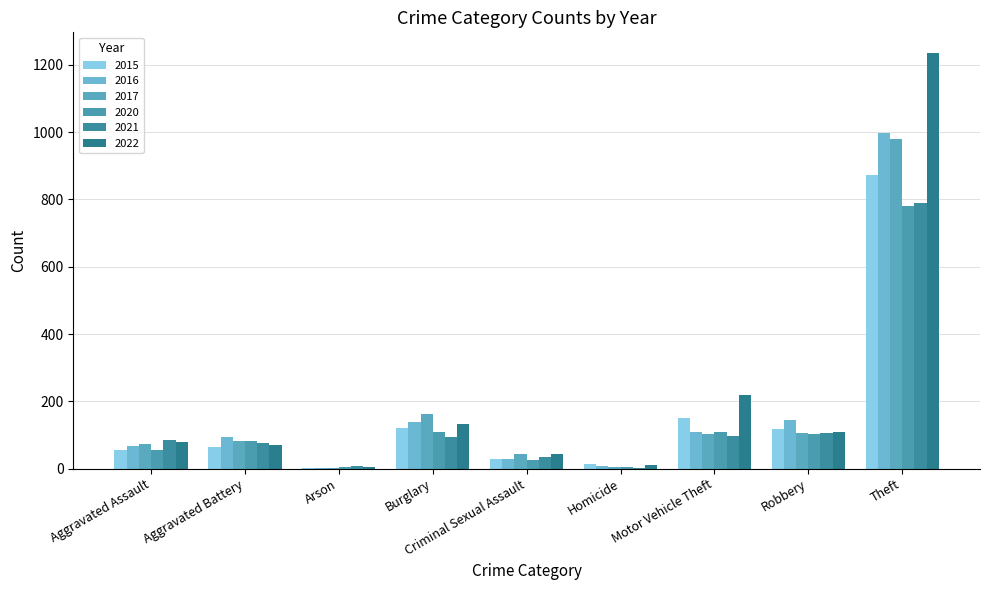

What value does the 2021 series have at Motor Vehicle Theft?

96